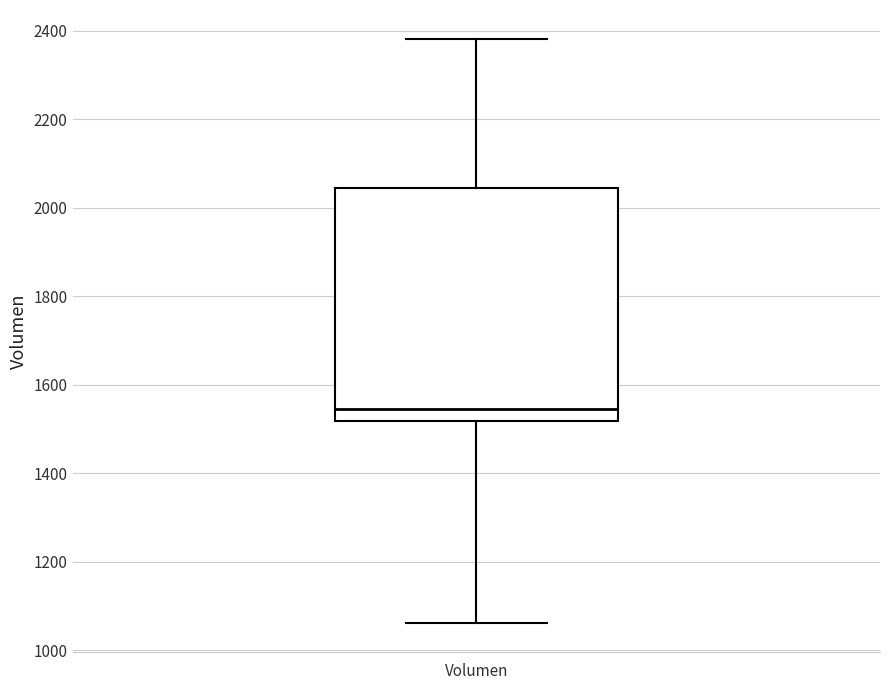

Transcribe this box plot: give where the median line is, the range the box spans, and where the two whiskers end, as read against the y-axis. The values are not printed on the chart, so give them approximately, as read against the axis.

median 1540, box 1520 to 2040, whiskers 1060 to 2380